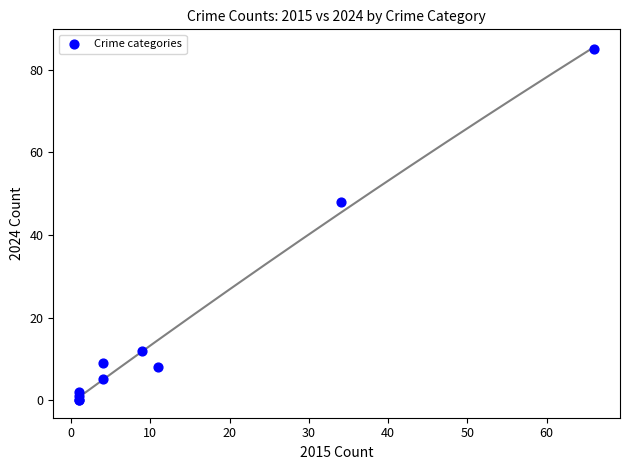

What Y value in the scatter plot is closest to 42?

48